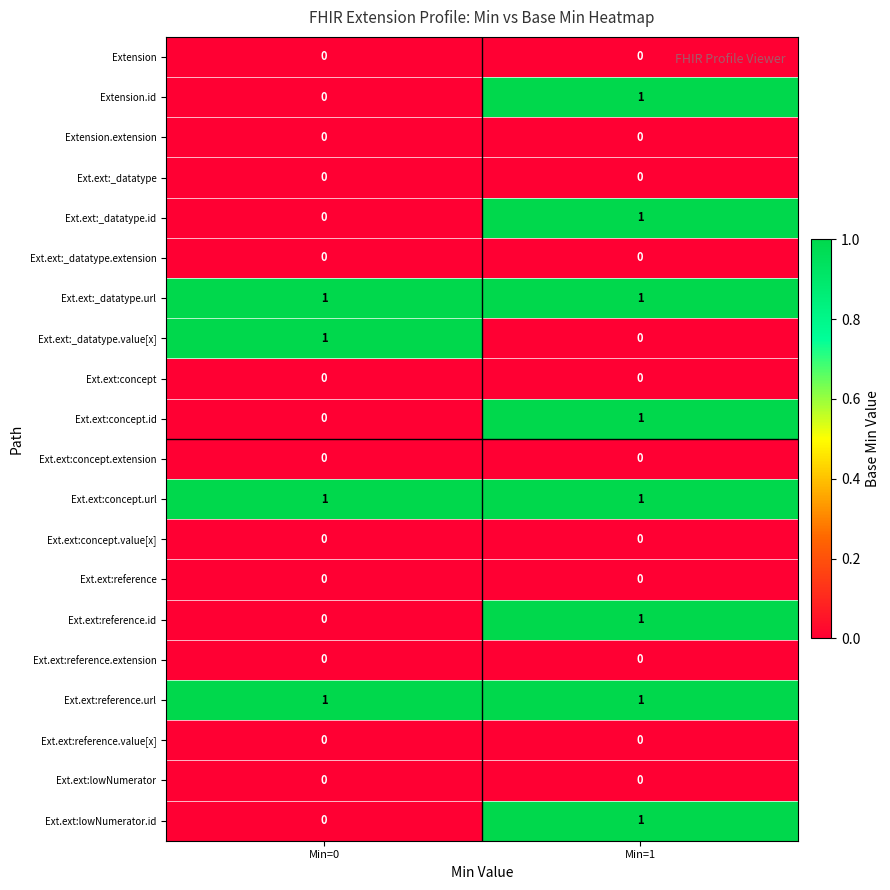

The Ext.ext:lowNumerator.id series shows 0 at Min=0. True or false?

True